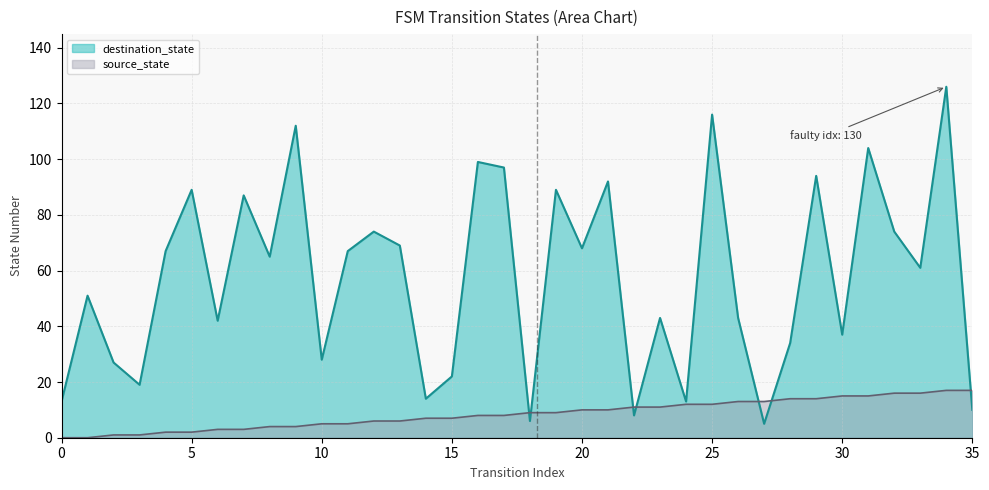

How many values in the destination_state series are below 65?

18